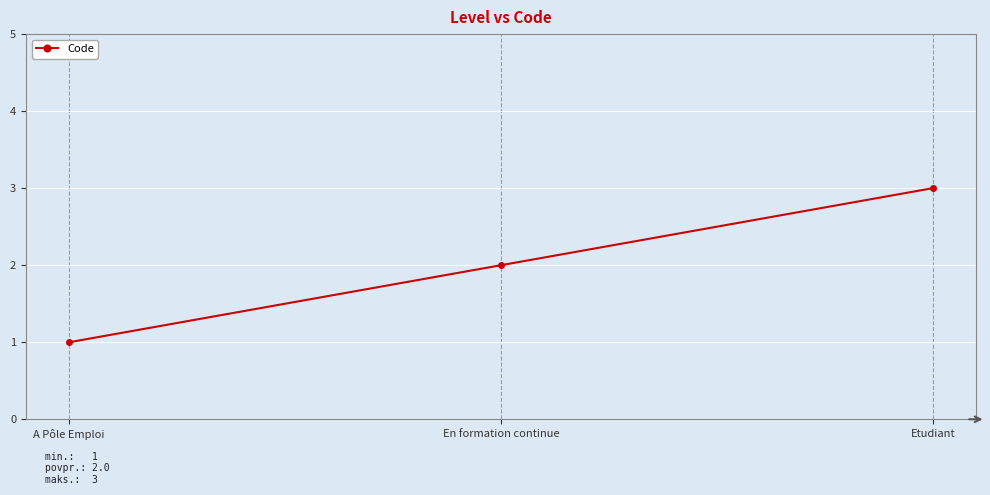

What is the value of the 1st point from the left?

1